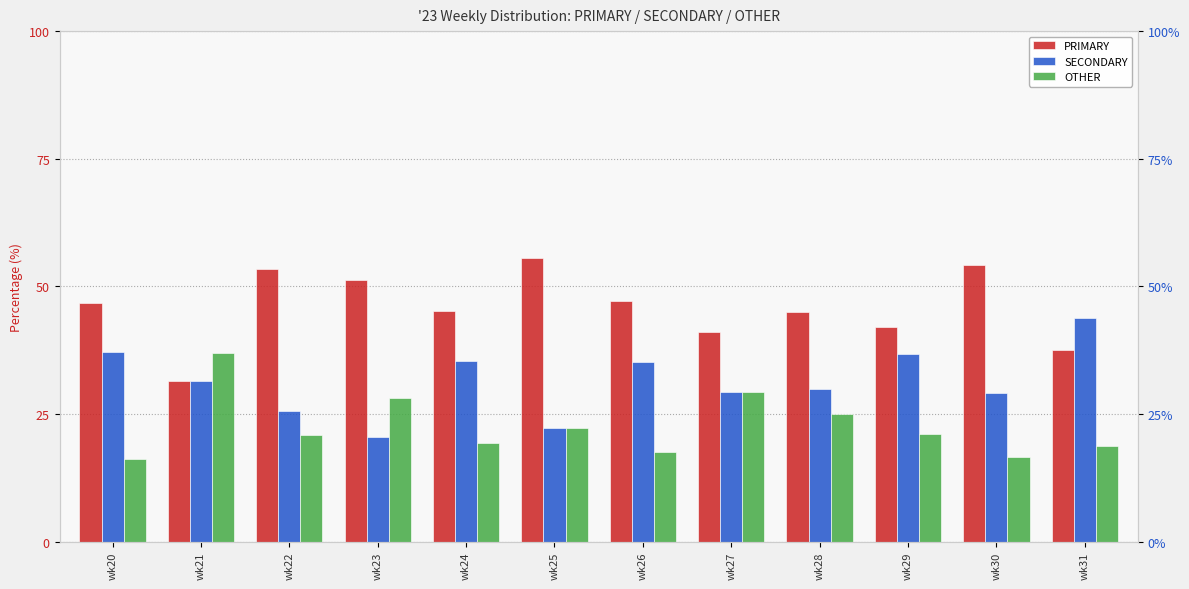

Read the PRIMARY value at wk24.

45.2